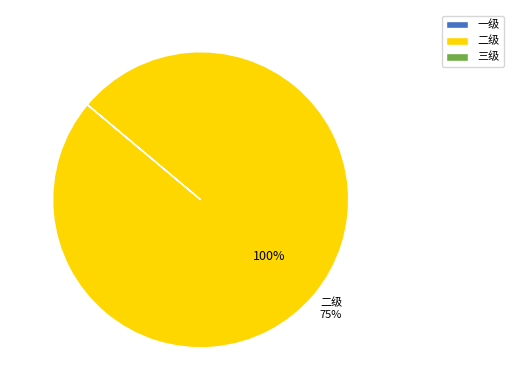

Is the sum of 三级 and 一级 greater than half?

No